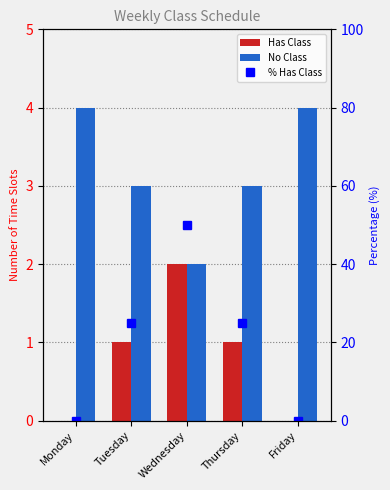

How many series are shown in this chart?

3